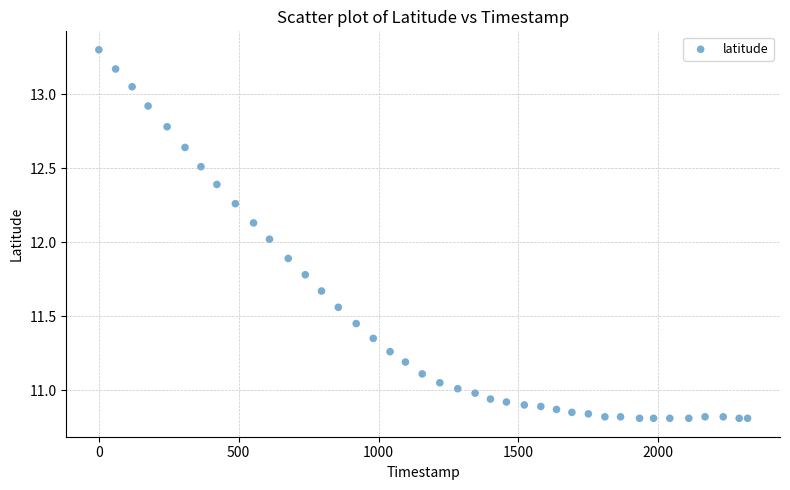

What is the range of X values (max minus min)?

2319.0